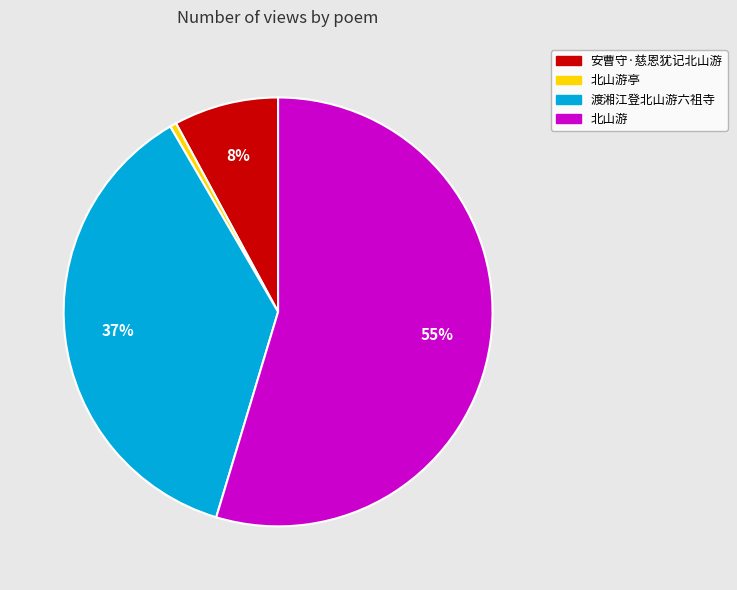

To the nearest percent, what is the combined percentage of 渡湘江登北山游六祖寺 and 安曹守·慈恩犹记北山游?

45%